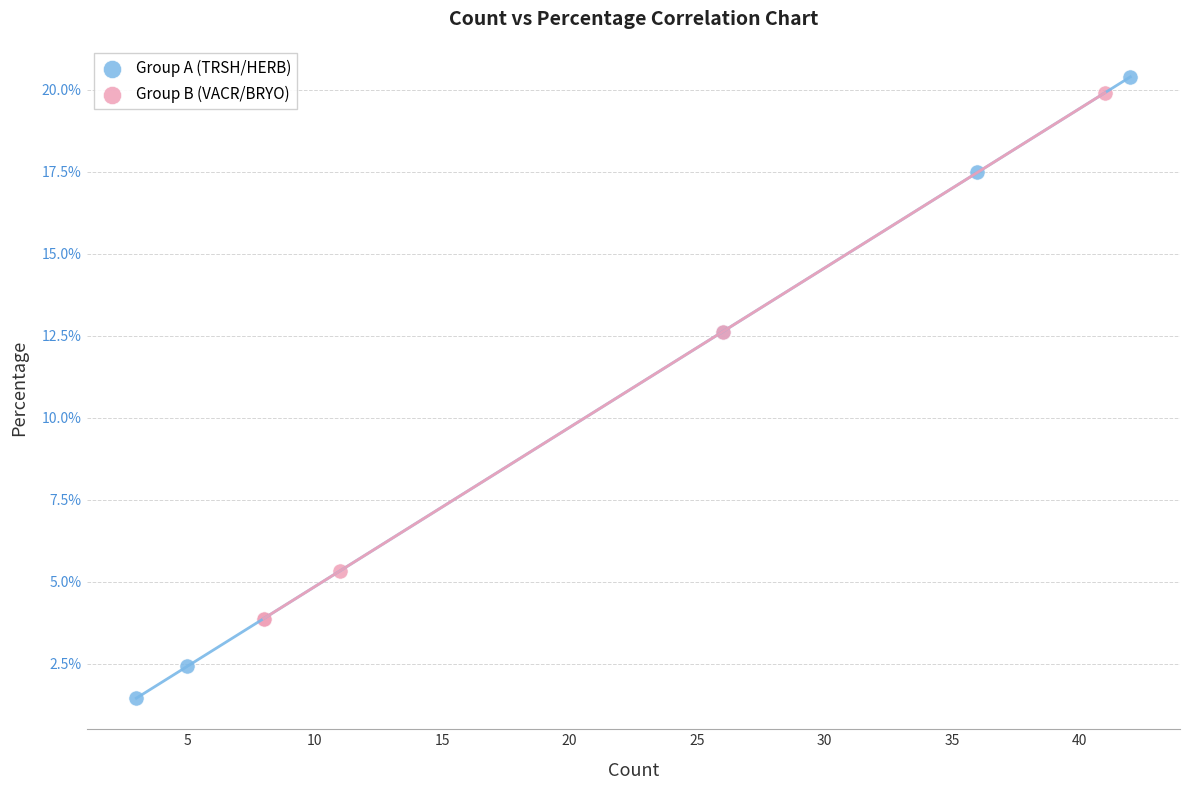

Which series has the widest spread of Y values?

Group A (TRSH/HERB)